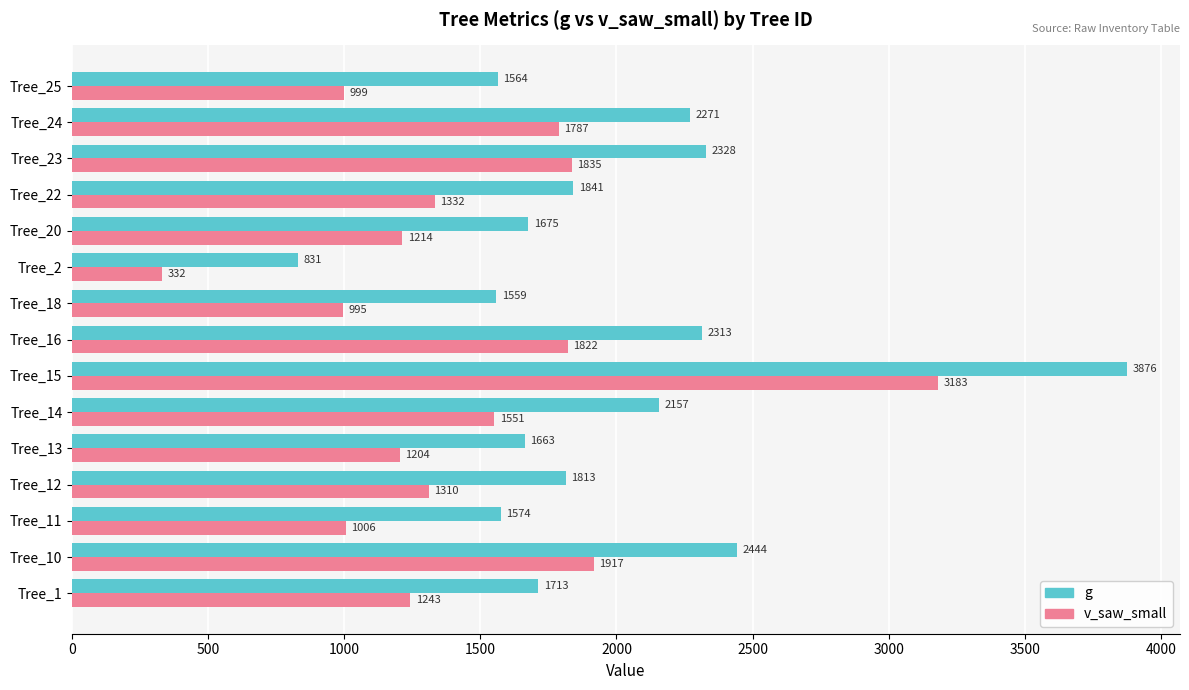

The value of v_saw_small at Tree_15 is 4782.7. True or false?

False